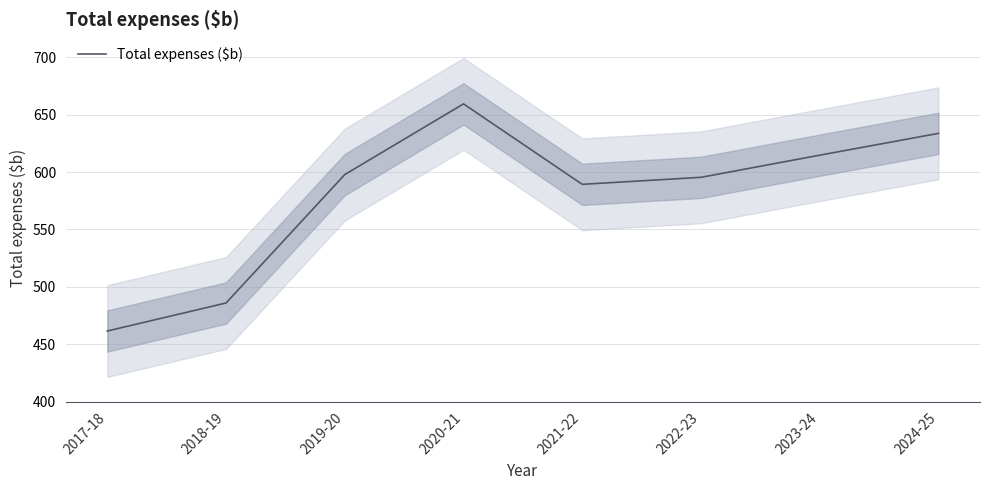

Is it true that the value at 2018-19 is 485.9?

True